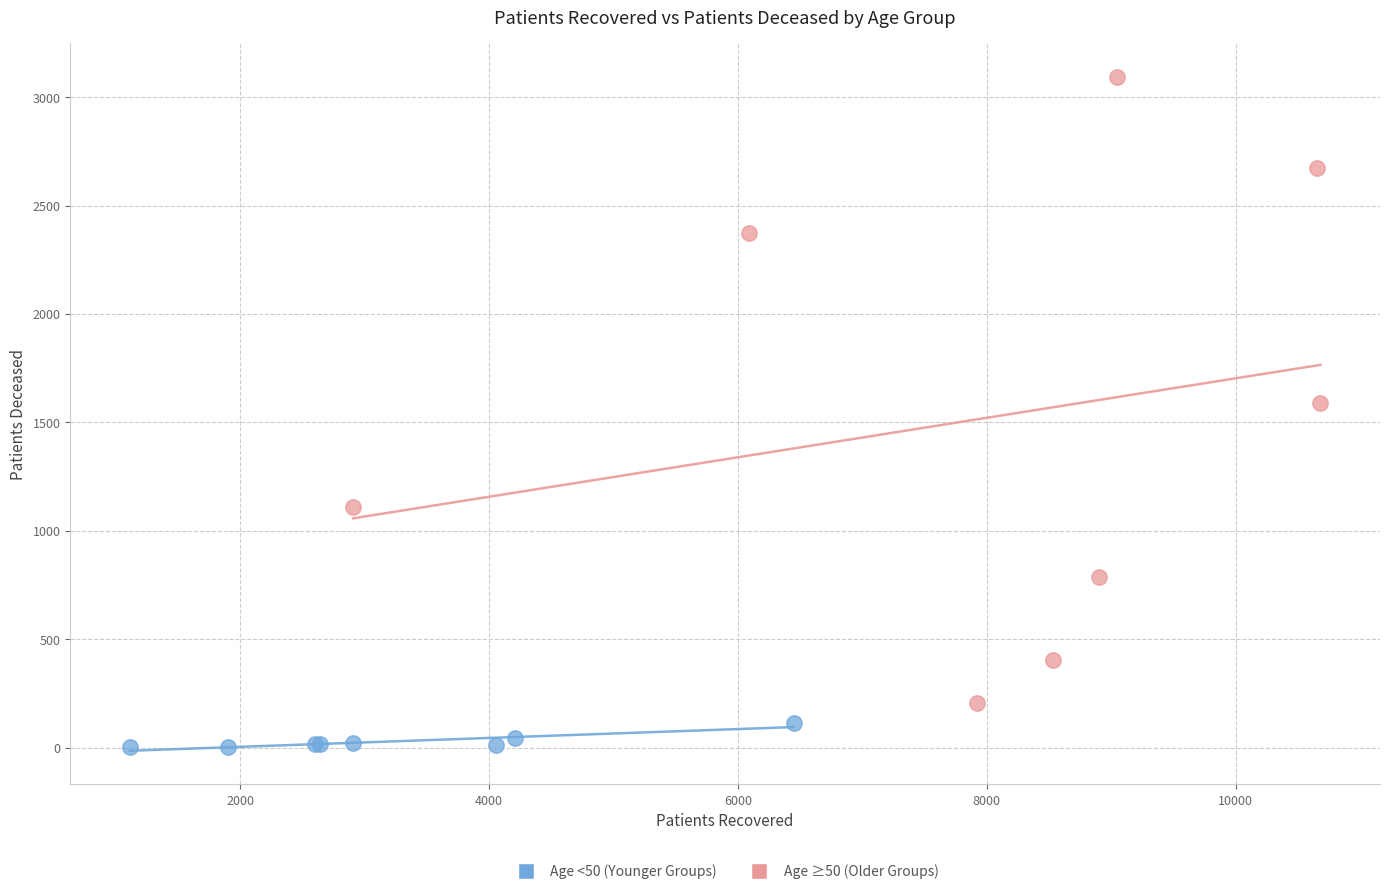

Which series reaches the maximum Y coordinate?

Age ≥50 (Older Groups)